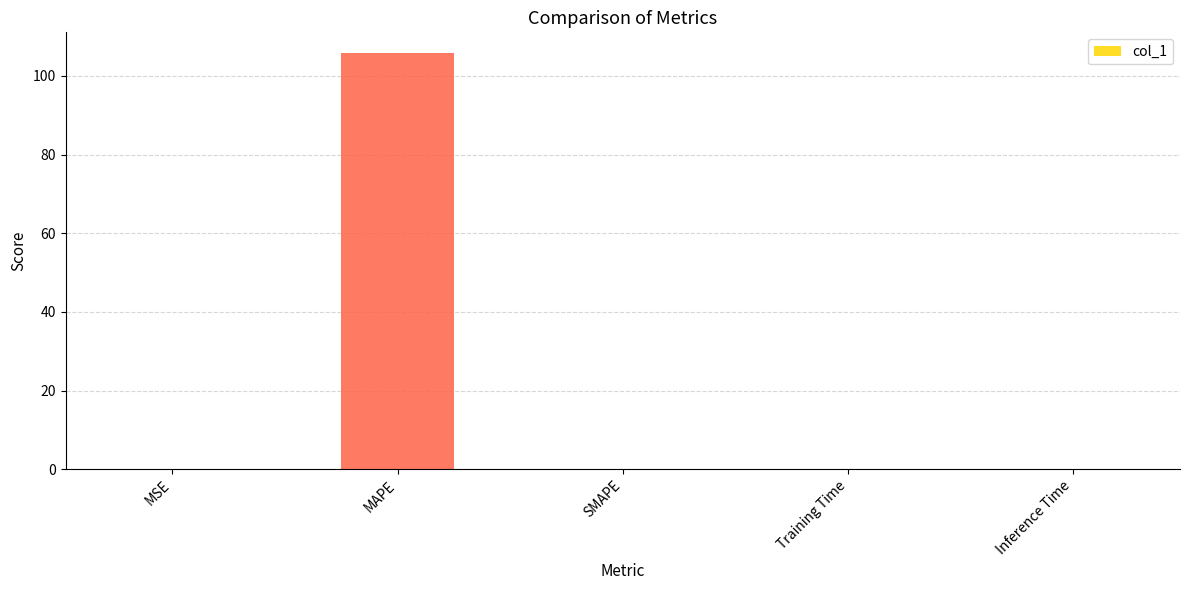

True or false: the data shows 105.8 at MAPE.

True